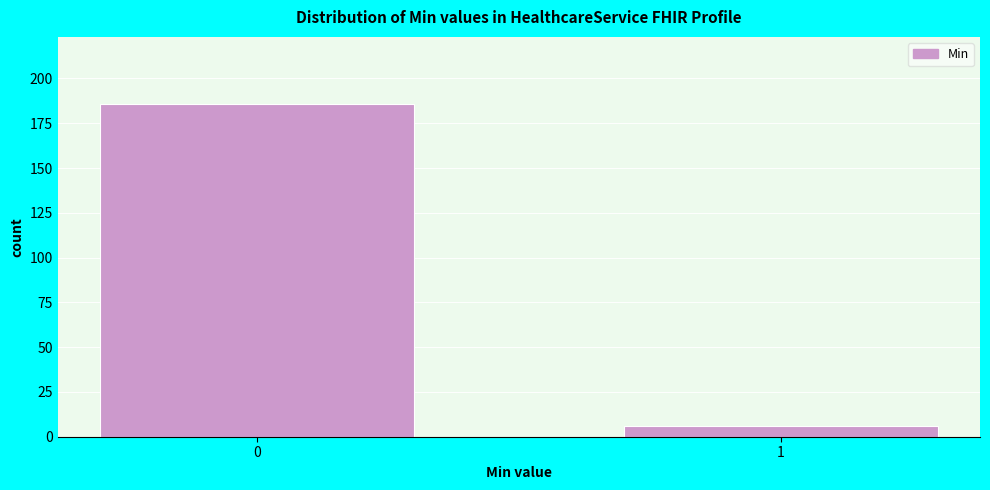

Reading right to left, list all the values displayed in this chart.

6	186